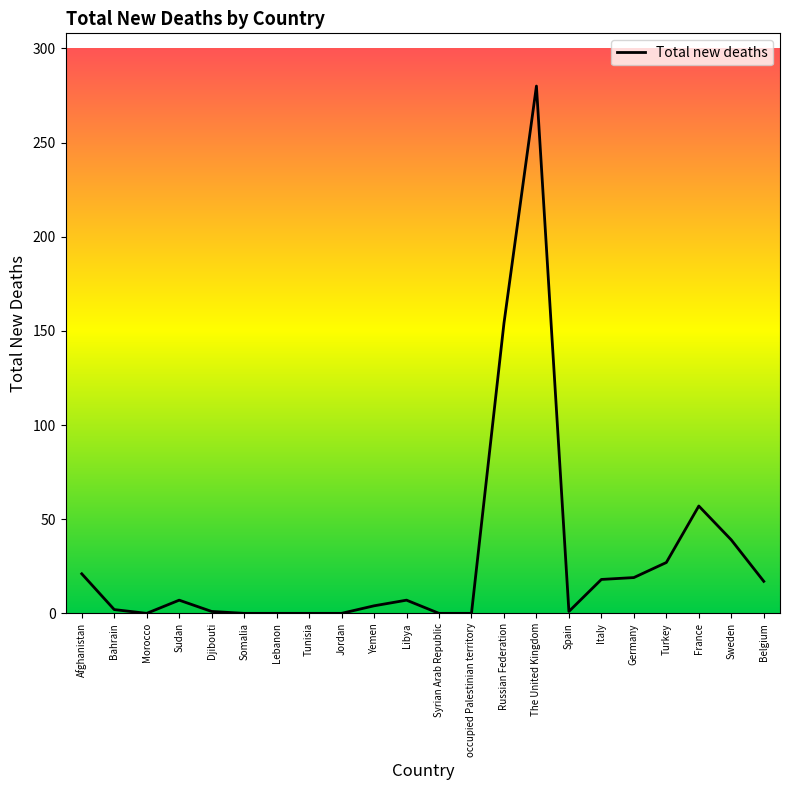

True or false: the data shows 0 at Jordan.

True